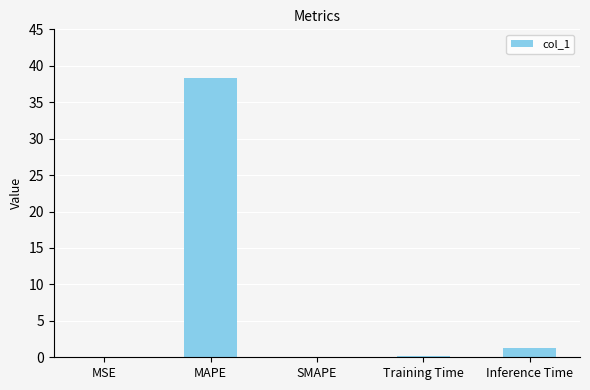

Which category has the highest value across all series?

MAPE